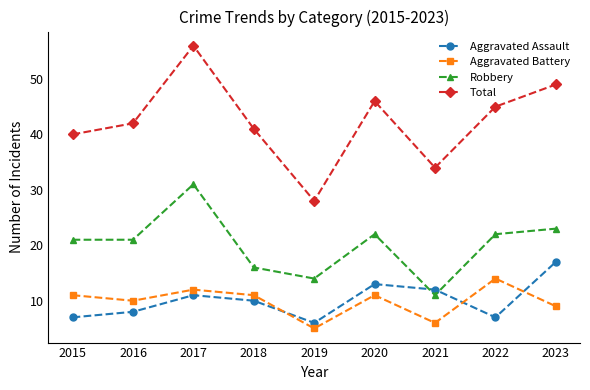

Does the chart have visible grid lines?

No